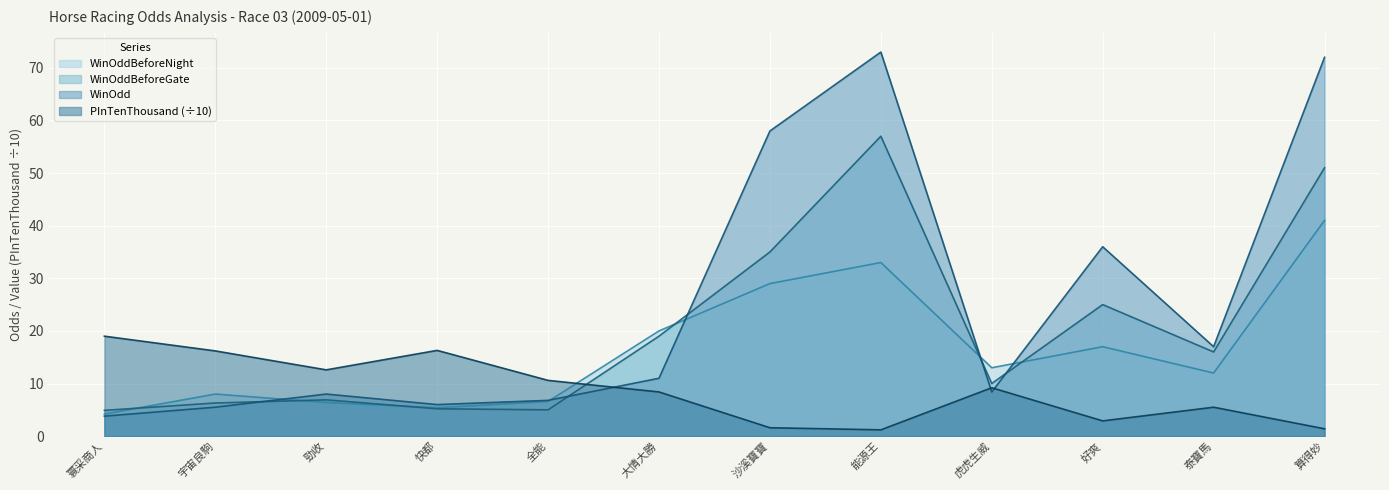

At 宇宙良駒, list the series in order from smallest to largest.

WinOdd, WinOddBeforeGate, WinOddBeforeNight, PInTenThousand (÷10)